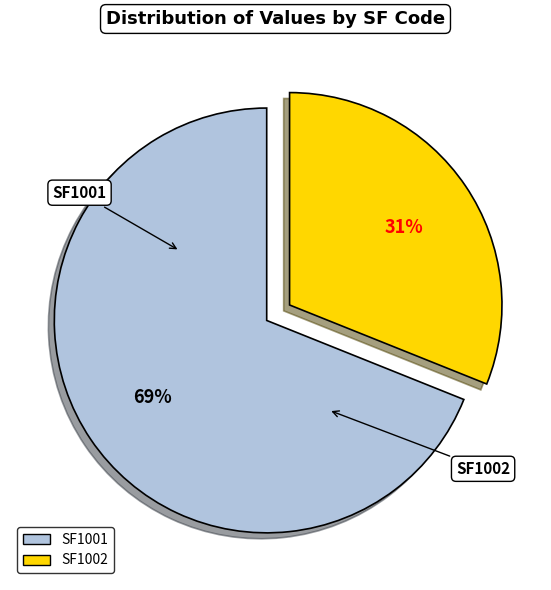

Combined, do SF1001 and SF1002 account for over 50%?

Yes